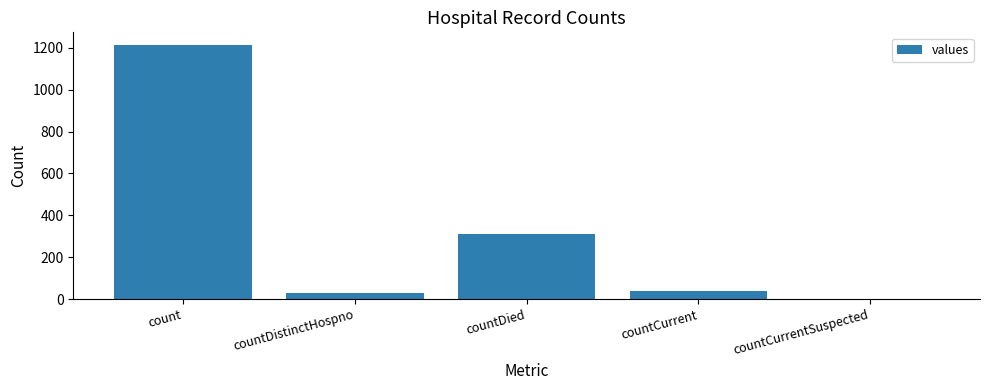

What is the sum of all values?

1587